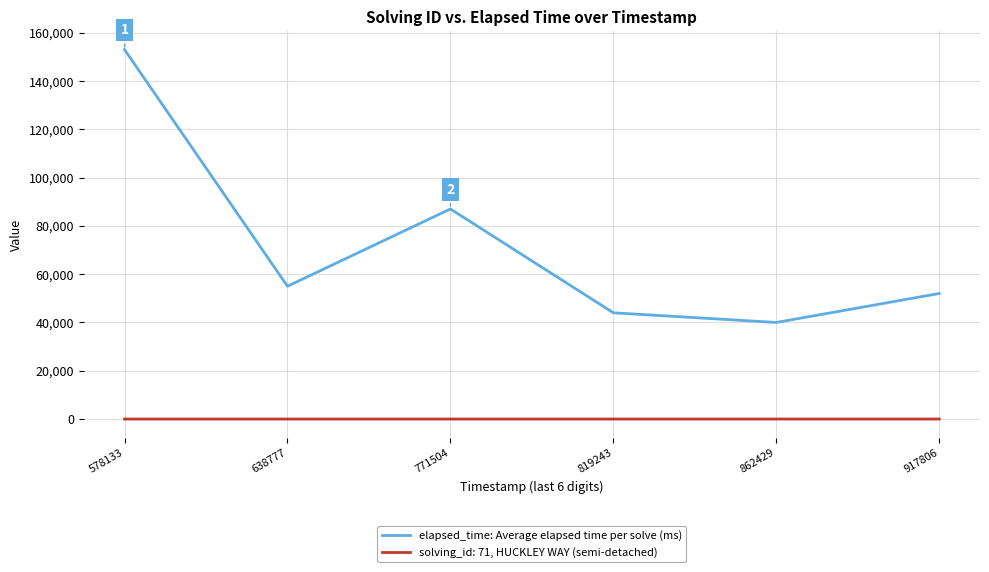

Is it true that elapsed_time: Average elapsed time per solve (ms) equals 55000 at 638777?

True